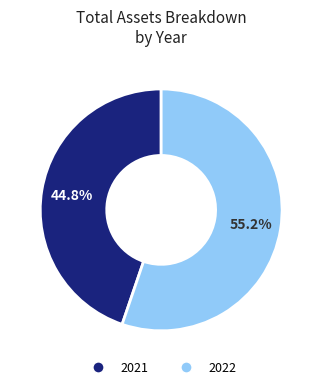

Do 2022 and 2021 together represent more than half of the pie?

Yes